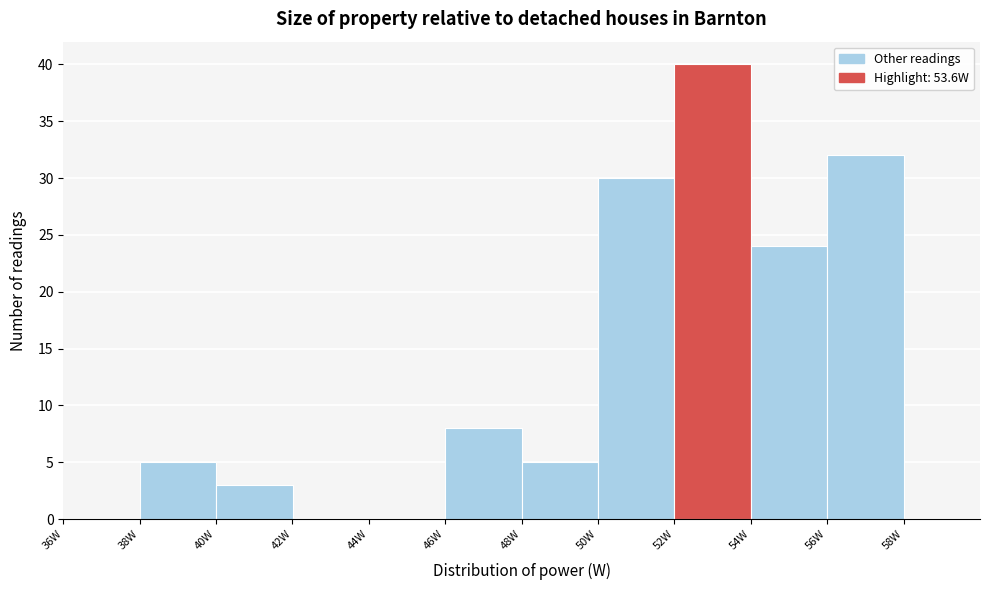

Over which range of the x-axis is the bar tallest?

52 to 54